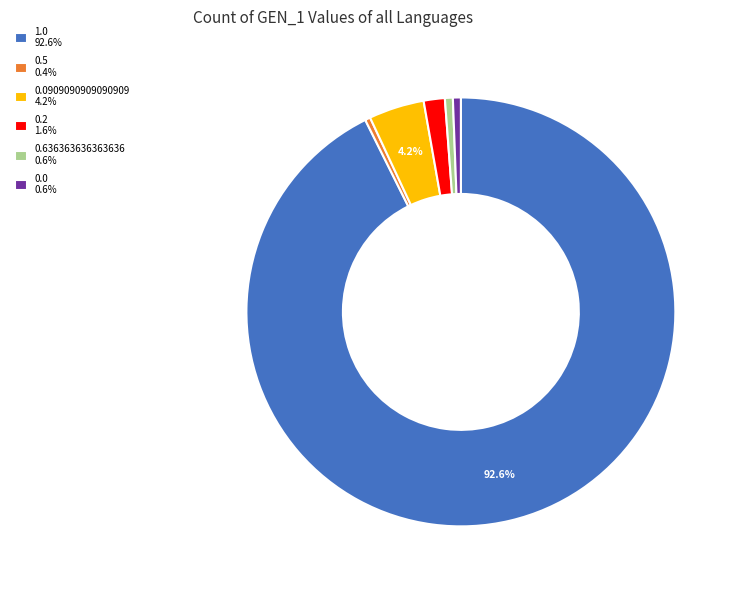

Does any single category account for the majority?

Yes